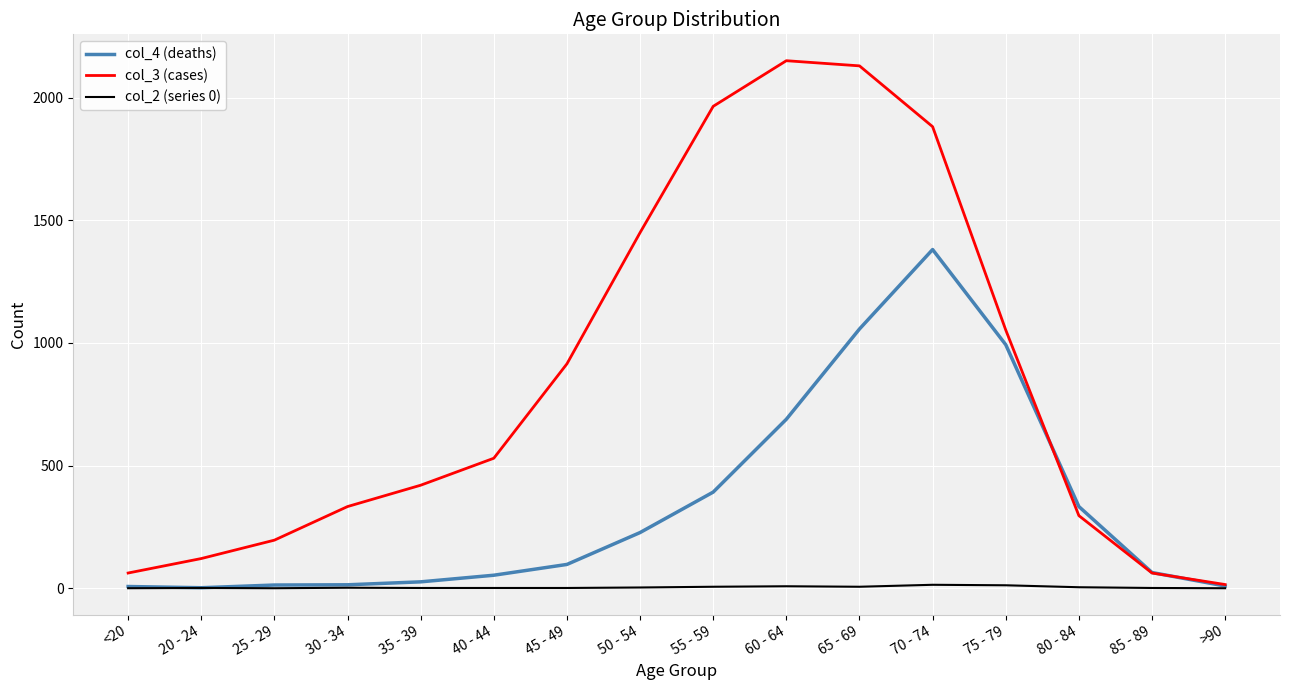

What are all the series names shown in the legend?

col_4 (deaths), col_3 (cases), col_2 (series 0)